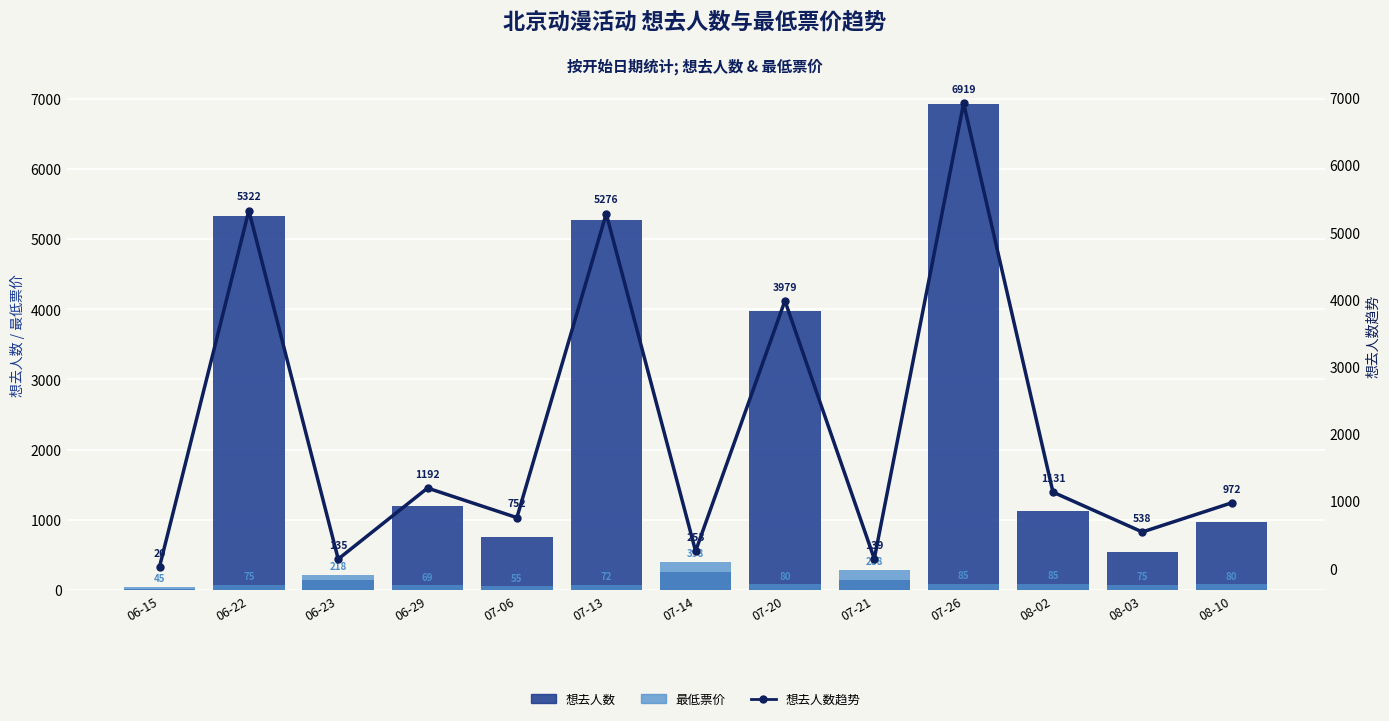

What is the label of the 6th bar from the right?

07-20